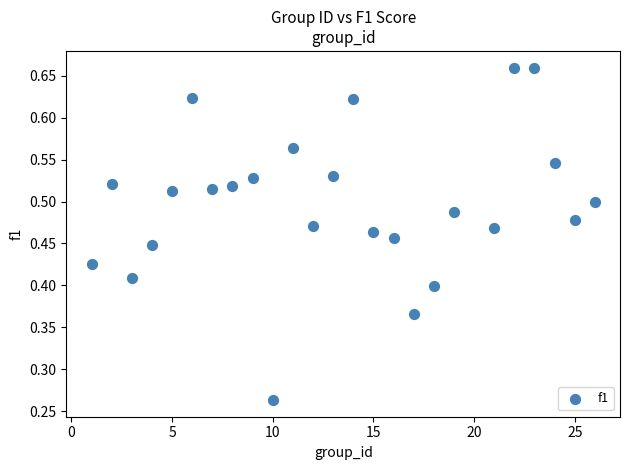

What is the range of X values (max minus min)?

25.0